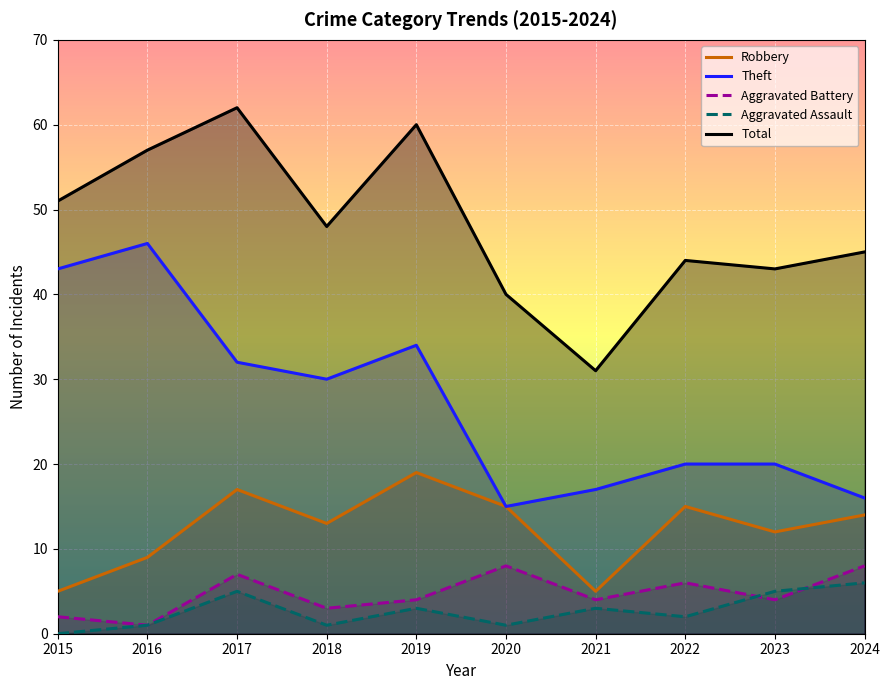

Count the Aggravated Assault values in the range 1 to 5.

8